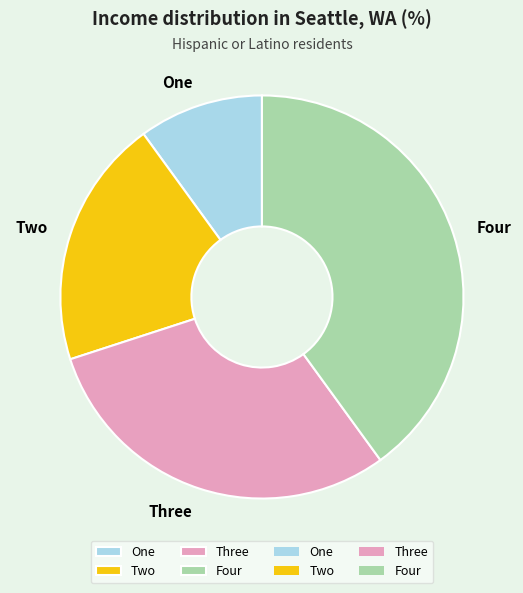

Rank the categories by value from highest to lowest.

Four, Three, Two, One